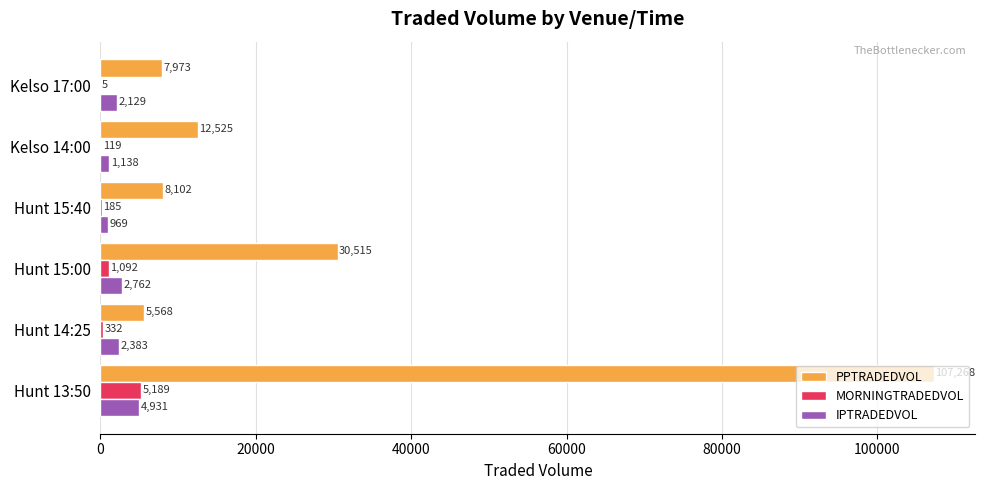

How many distinct data groups are displayed?

3